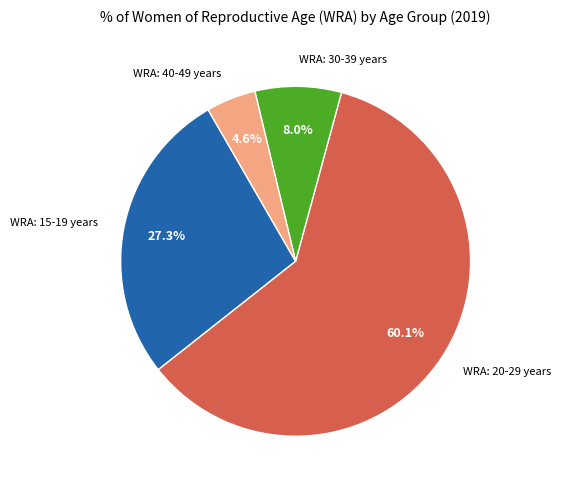

Do WRA: 20-29 years and WRA: 15-19 years together represent more than half of the pie?

Yes